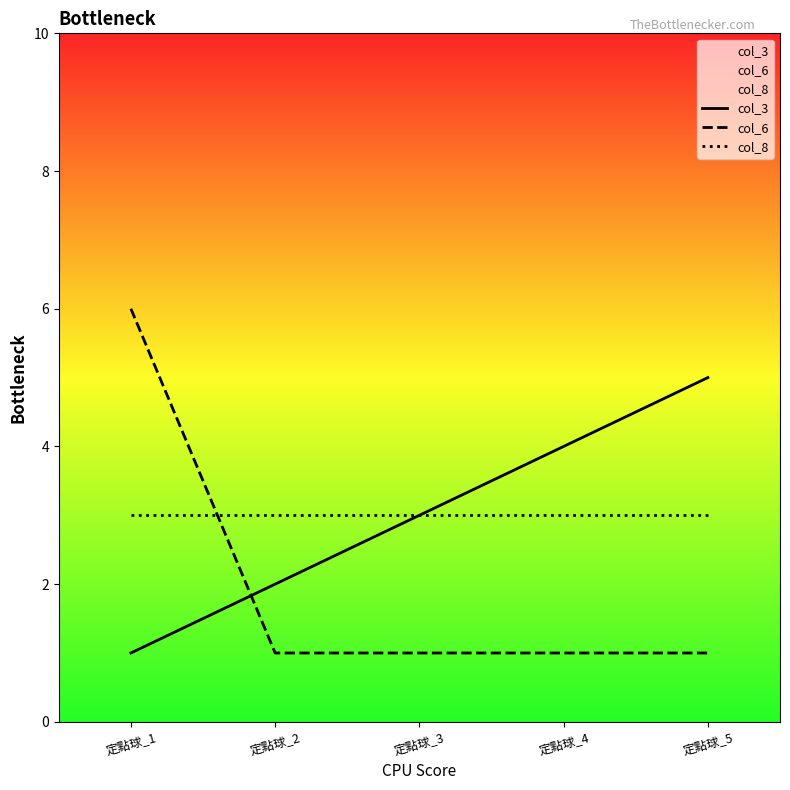

Rank the series at 定點球_1 from lowest to highest value.

col_3, col_8, col_6